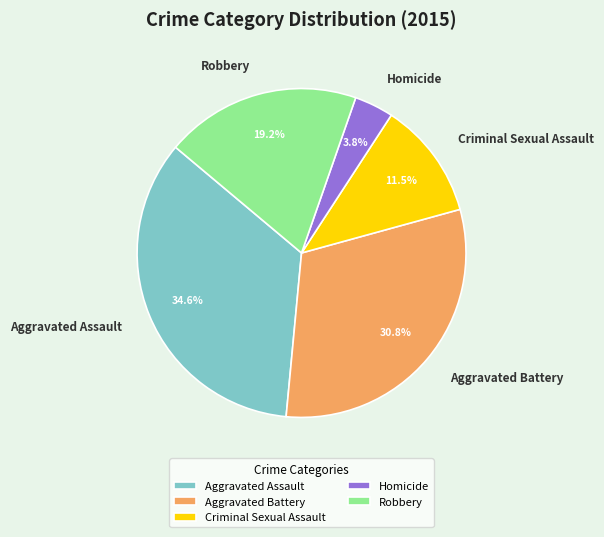

Is there a majority slice in this chart?

No